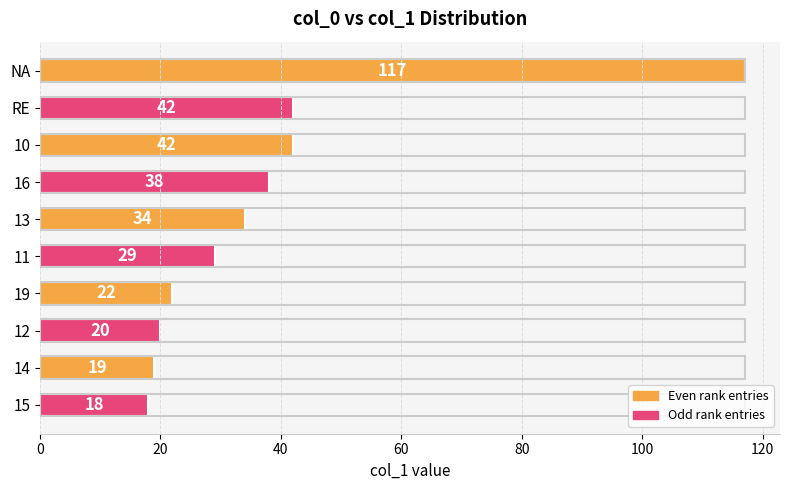

The value at 15 is 18. True or false?

True